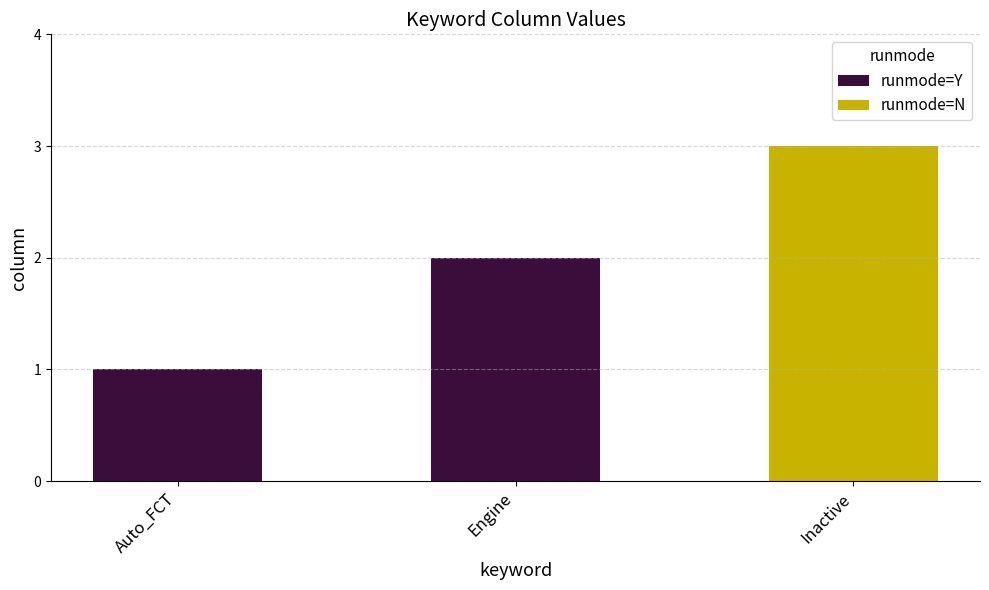

The chart shows a value of 3 at Inactive. True or false?

True